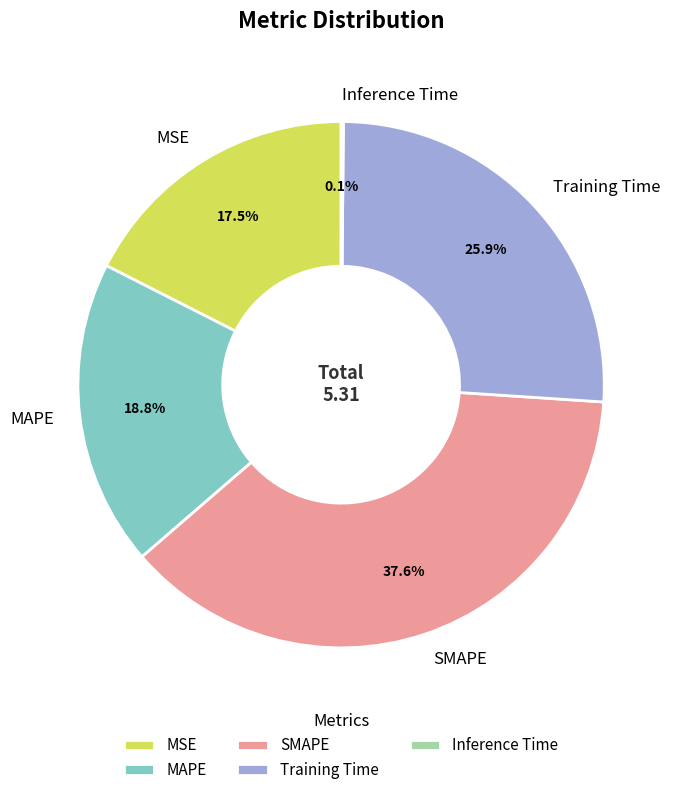

What percentage is the MAPE slice, to the nearest percent?

19%